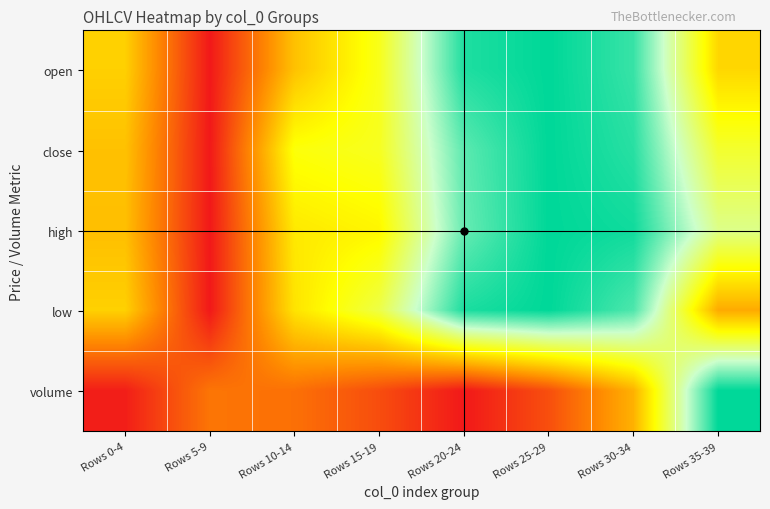

What is the spread (max minus min) of values at Rows 0-4?

0.4